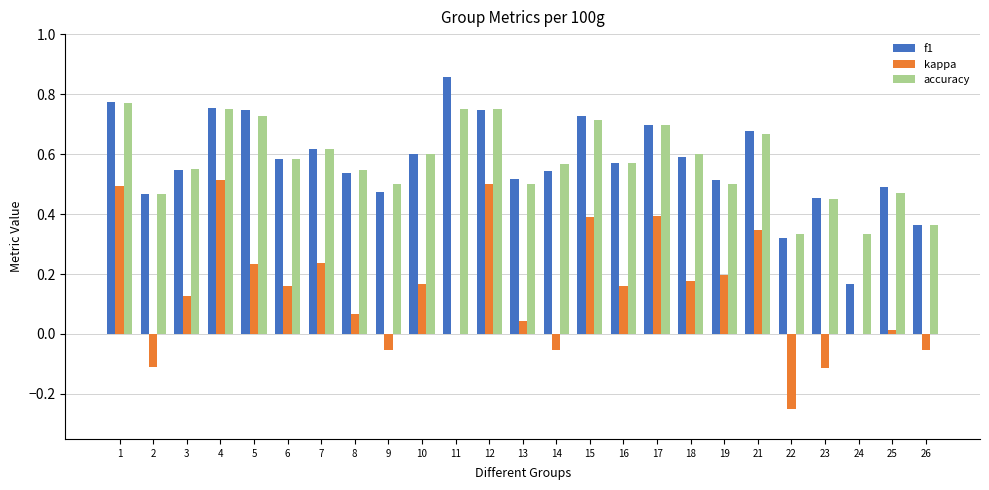

What is the total value across all series at 3?

1.2